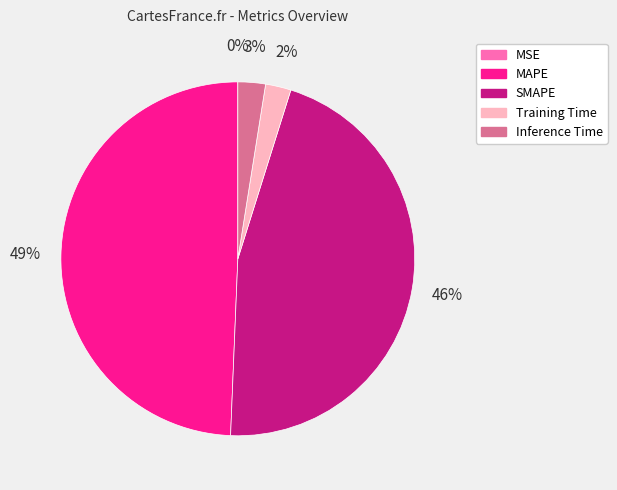

The MAPE slice represents 49% of the pie. True or false?

True